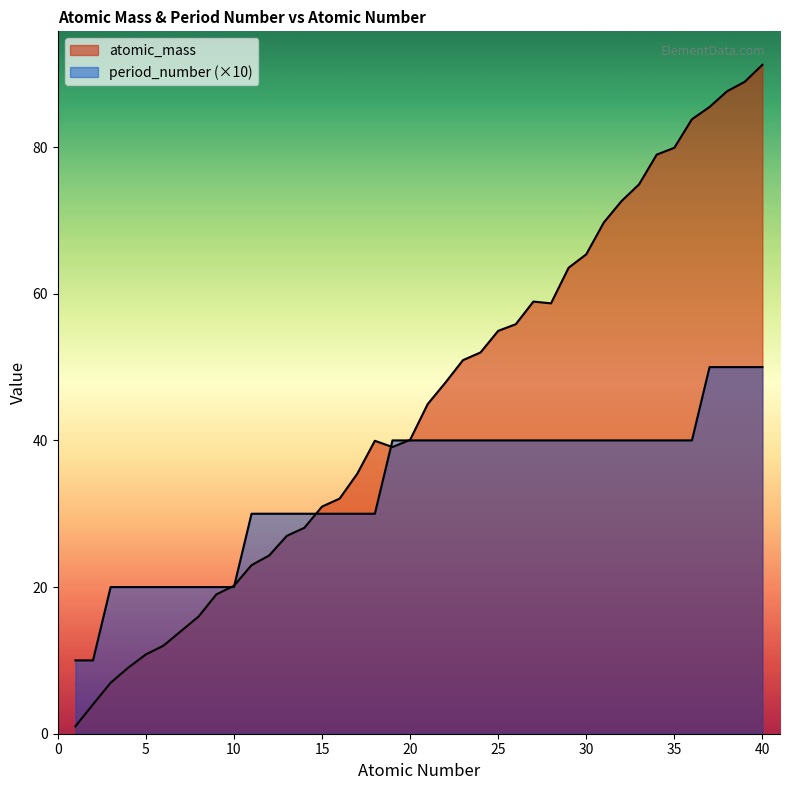

Reading left to right, extract all data points from this chart.

atomic_mass: 1.0	4.0	6.9	9.0	10.8	12.0	14.0	16.0	19.0	20.2	23.0	24.3	27.0	28.1	31.0	32.1	35.5	39.9	39.1	40.1	45.0	47.9	50.9	52.0	54.9	55.8	58.9	58.7	63.5	65.4	69.7	72.6	74.9	79.0	79.9	83.8	85.5	87.6	88.9	91.2
period_number: 10.0	10.0	20.0	20.0	20.0	20.0	20.0	20.0	20.0	20.0	30.0	30.0	30.0	30.0	30.0	30.0	30.0	30.0	40.0	40.0	40.0	40.0	40.0	40.0	40.0	40.0	40.0	40.0	40.0	40.0	40.0	40.0	40.0	40.0	40.0	40.0	50.0	50.0	50.0	50.0